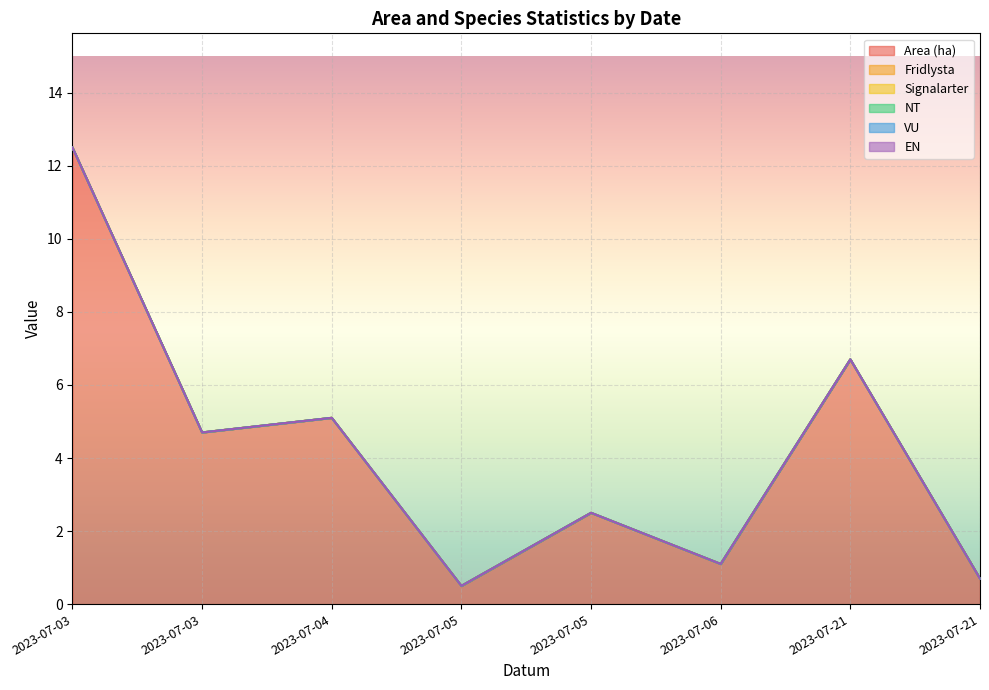

What is the value of the Area (ha) point at the 7th from the left?

6.7